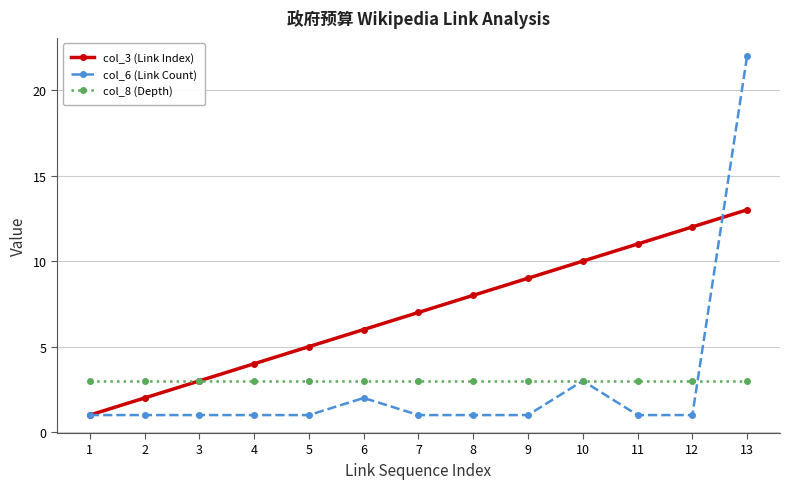

What is the value of the col_6 (Link Count) point at the 3rd from the left?

1